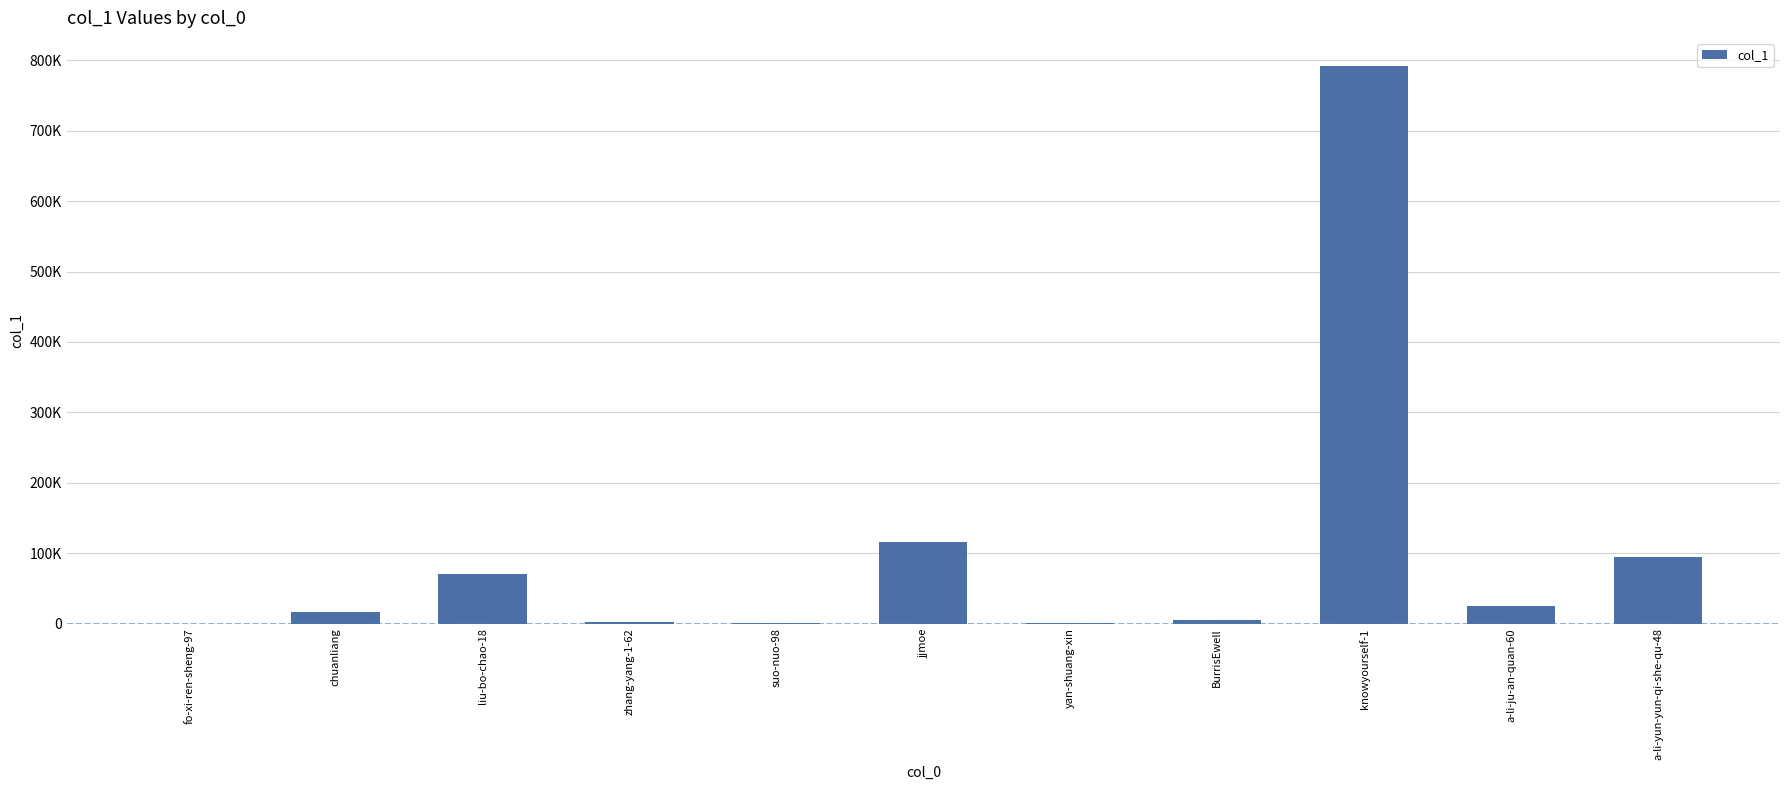

Is it true that the value at a-li-yun-yun-qi-she-qu-48 is 156503?

False